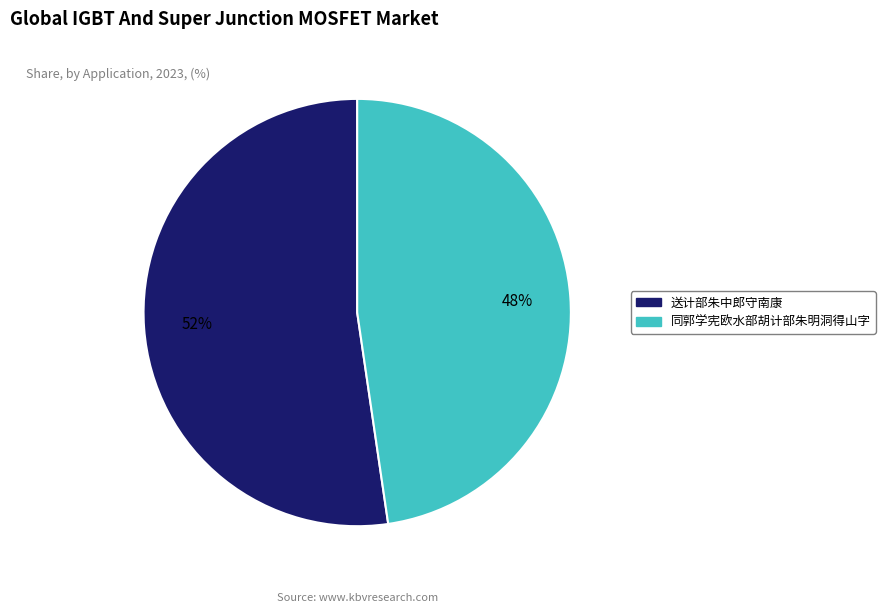

True or false: 同郭学宪欧水部胡计部朱明洞得山字 accounts for 48% of the total.

True